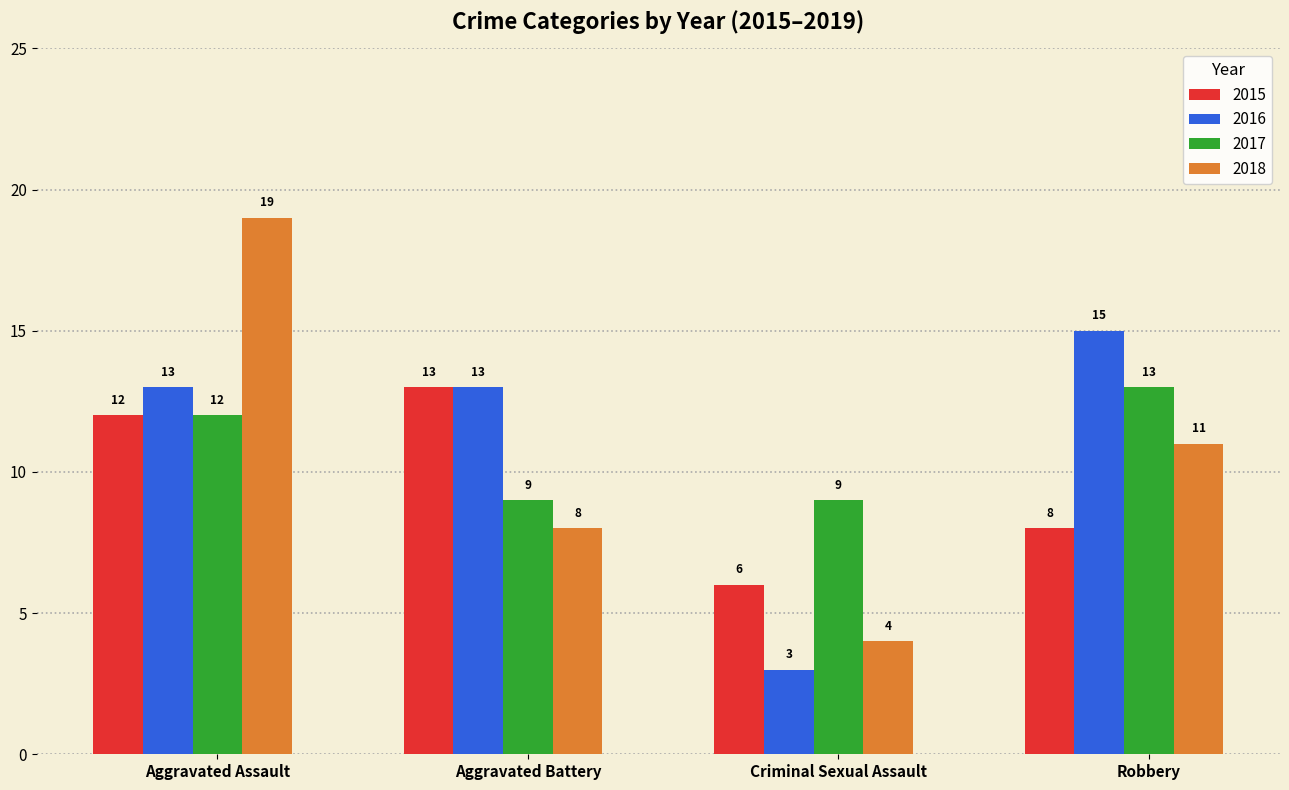

What position from the left is Aggravated Battery?

2